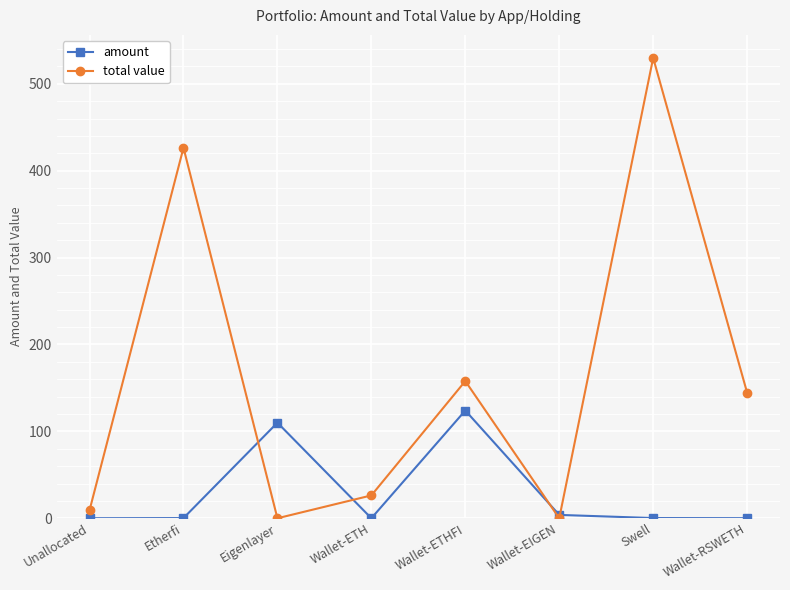

The value of amount at Unallocated is 0.0. True or false?

True